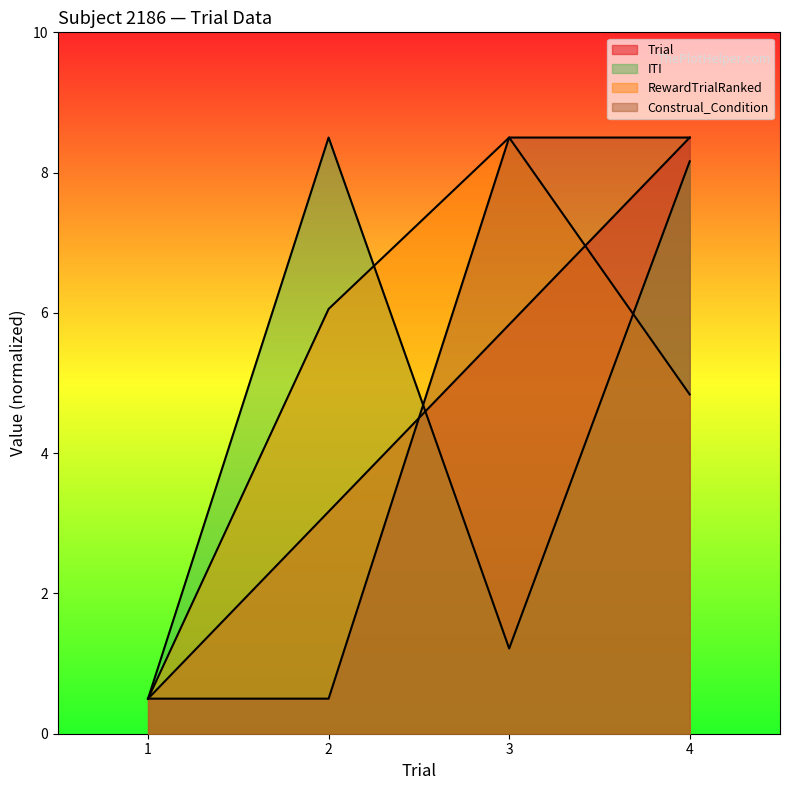

True or false: Trial and ITI intersect in this chart.

True